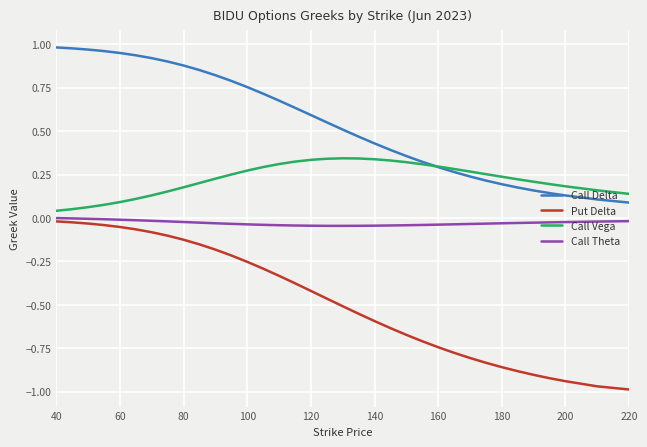

Which series ends up on top after the final intersection of Call Delta and Call Vega?

Call Vega